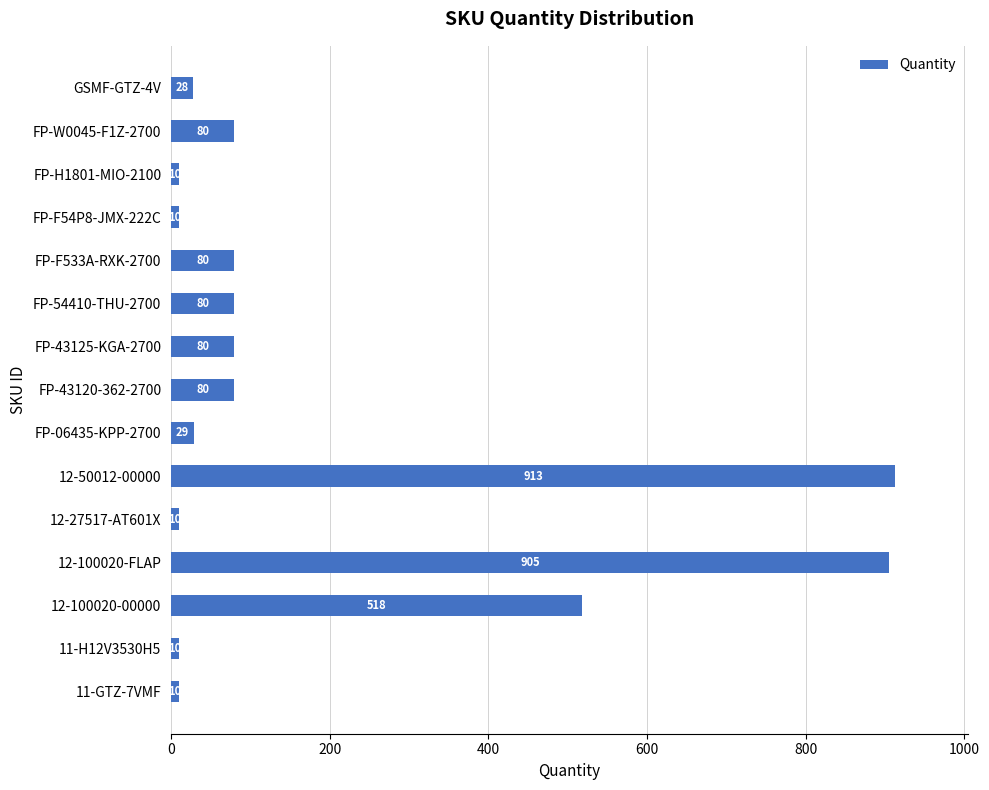

The chart shows a value of 80 at FP-W0045-F1Z-2700. True or false?

True